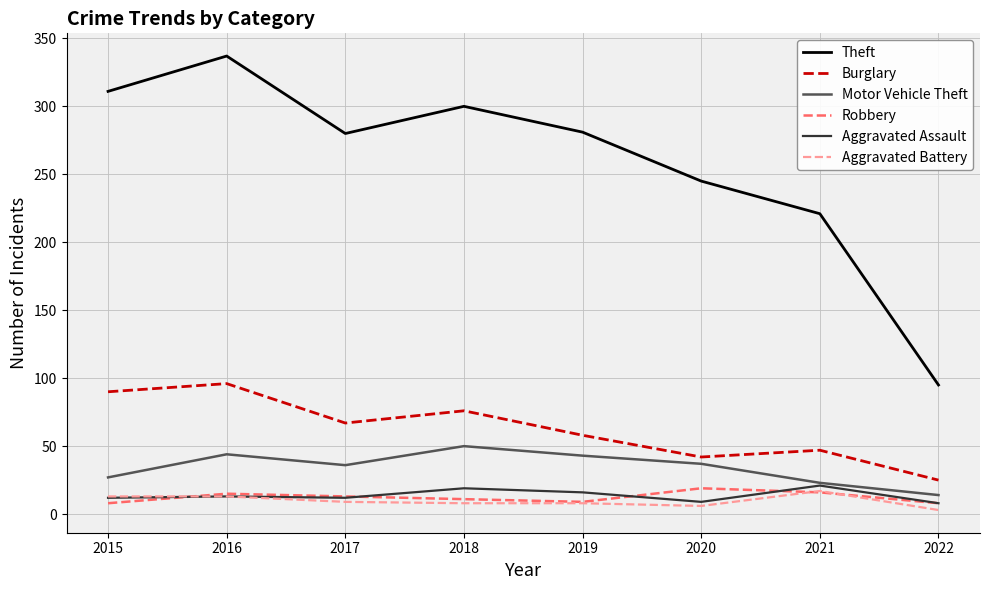

What is the total value across all series at 2018?

464